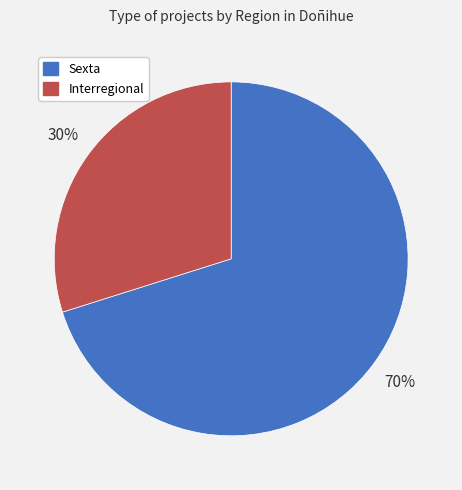

What is the majority slice?

Sexta